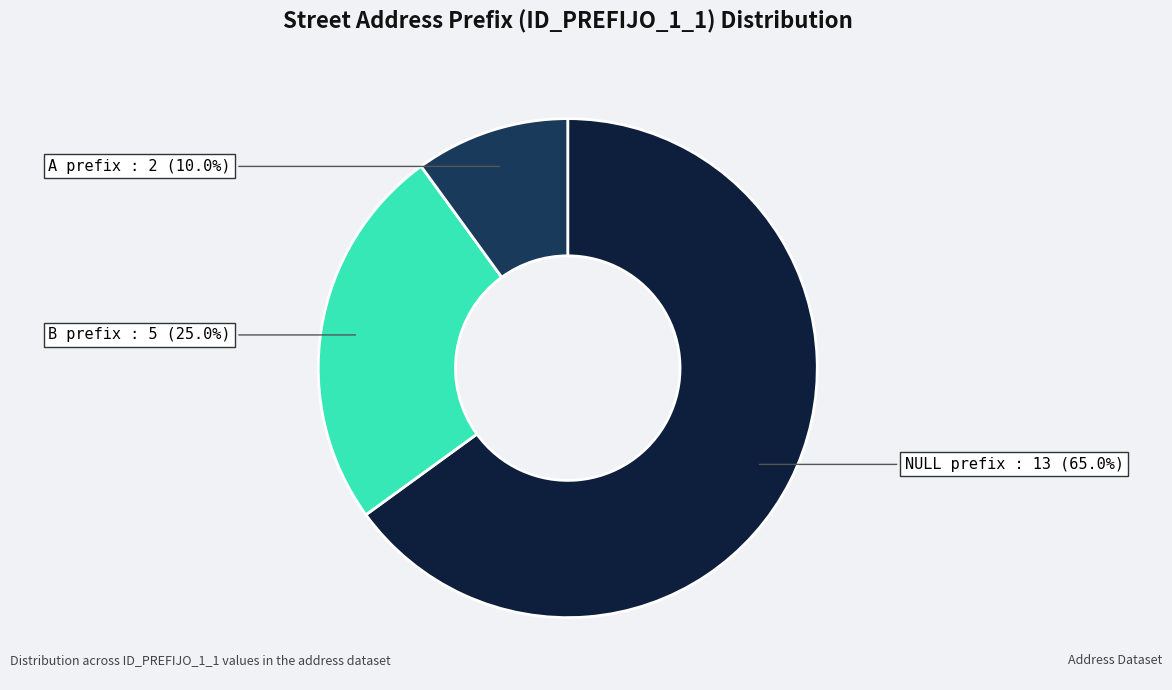

To the nearest percent, what percentage of the pie is B?

25%